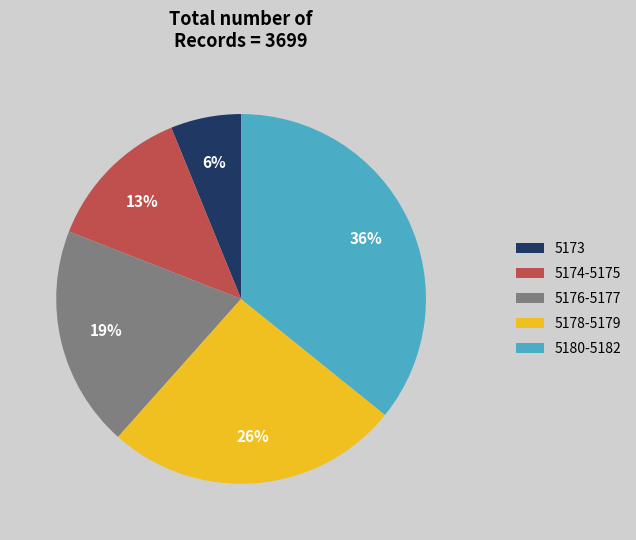

Which has a higher value, 5174-5175 or 5173?

5174-5175